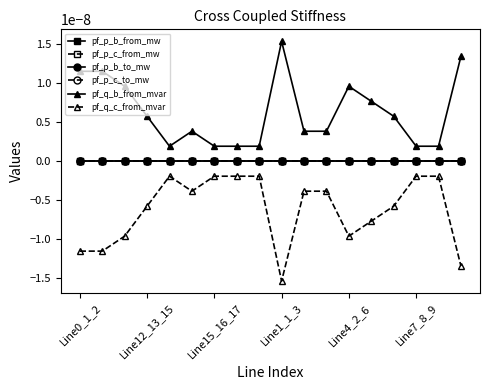

True or false: pf_q_b_from_mvar and pf_p_b_from_mw cross at least once.

False